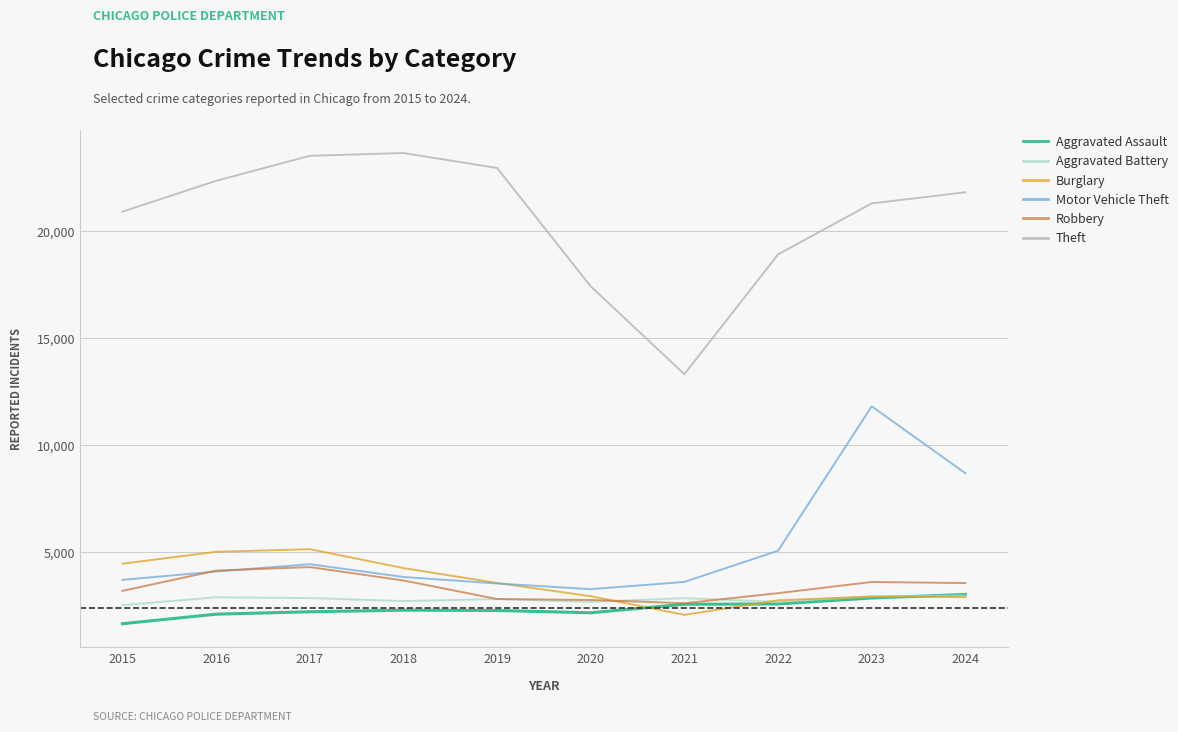

How many values in the Burglary series are below 3569?

5